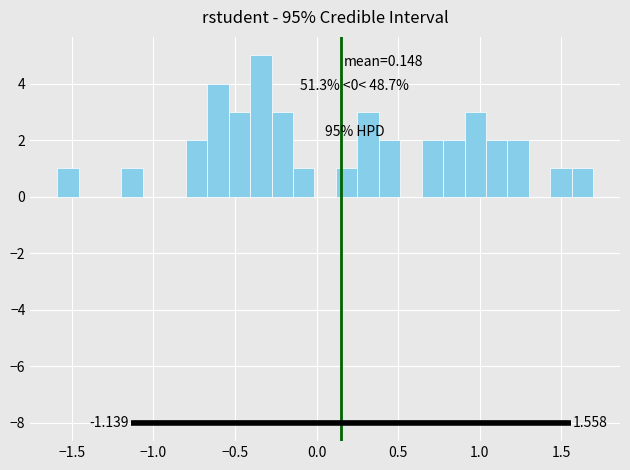

Around what value on the x-axis is the tallest bar? Give the approximate position of its centre, as read against the axis.

-0.35